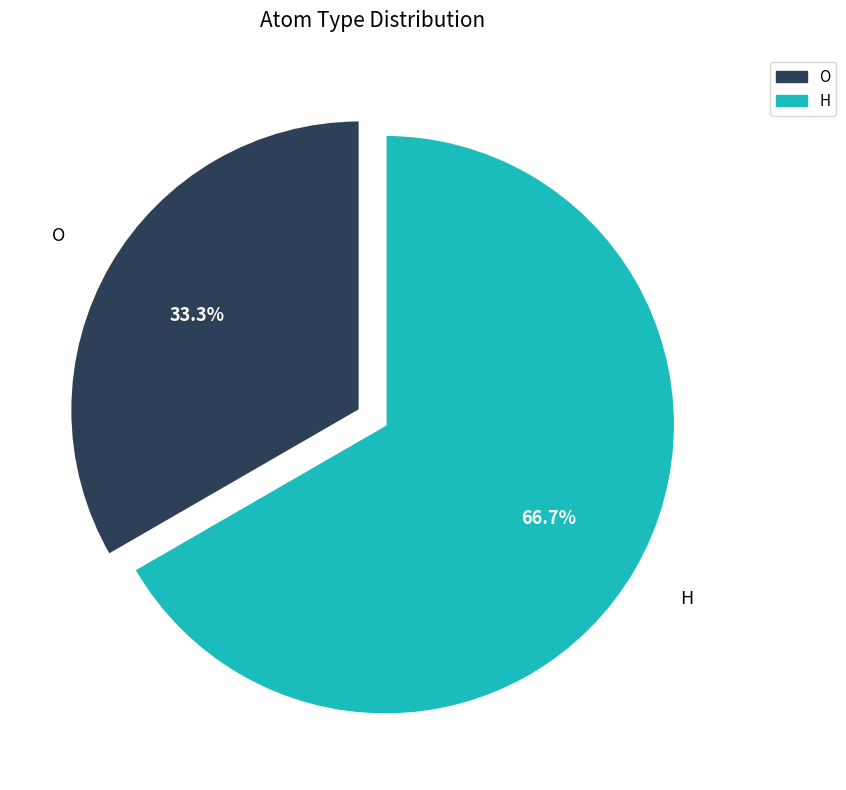

Is it true that O is 47% of the pie?

False